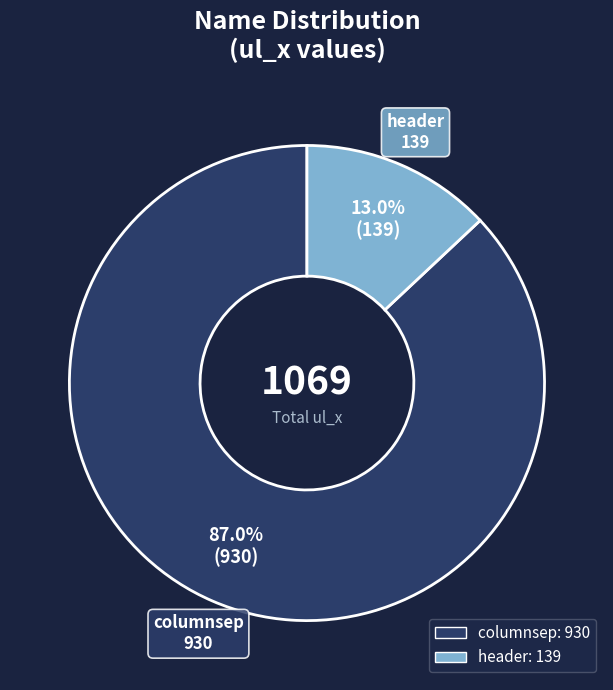

To the nearest percent, what is the difference between the largest and smallest slice percentages?

74%